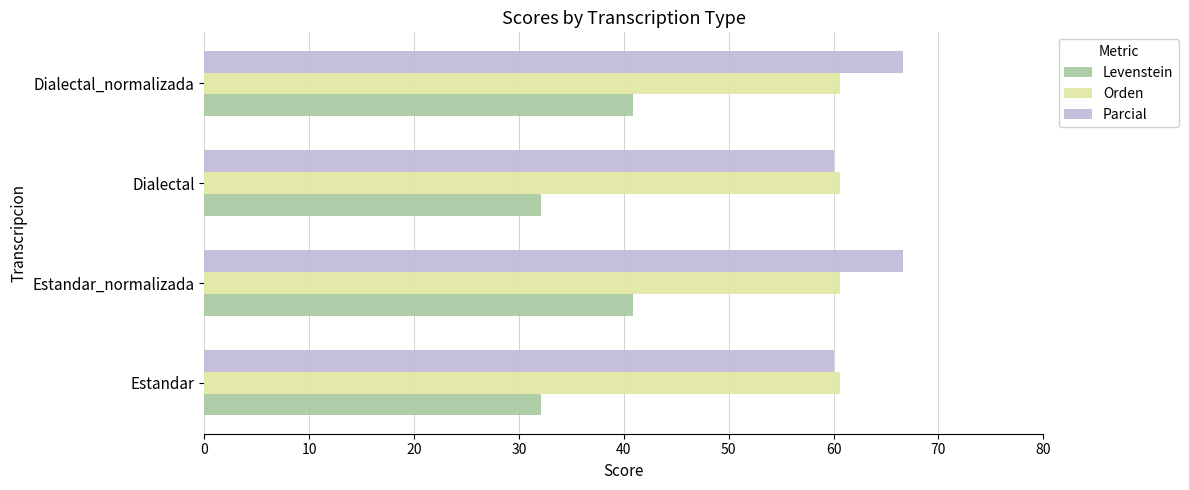

At Dialectal_normalizada, list the series in order from largest to smallest.

Parcial, Orden, Levenstein